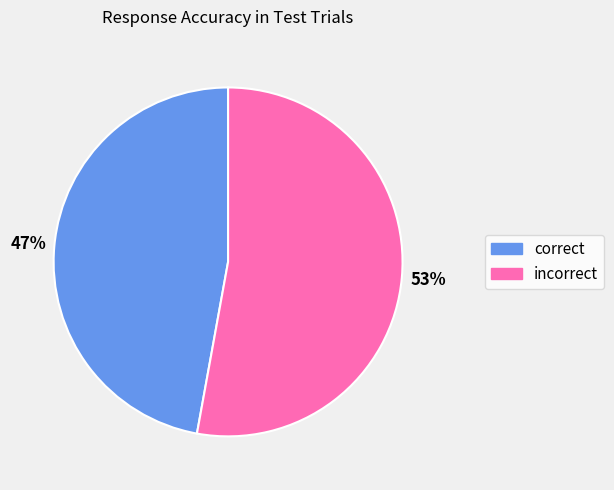

To the nearest percent, what is the difference between the largest and smallest slice percentages?

6%